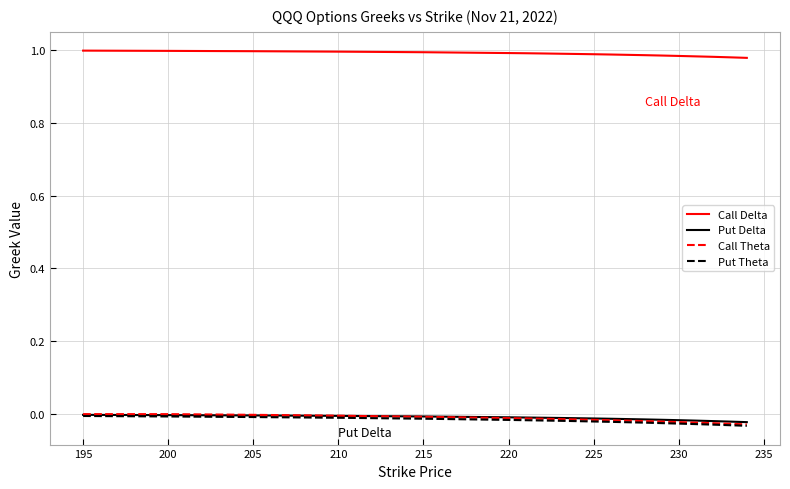

True or false: Call Delta and Call Theta intersect in this chart.

False